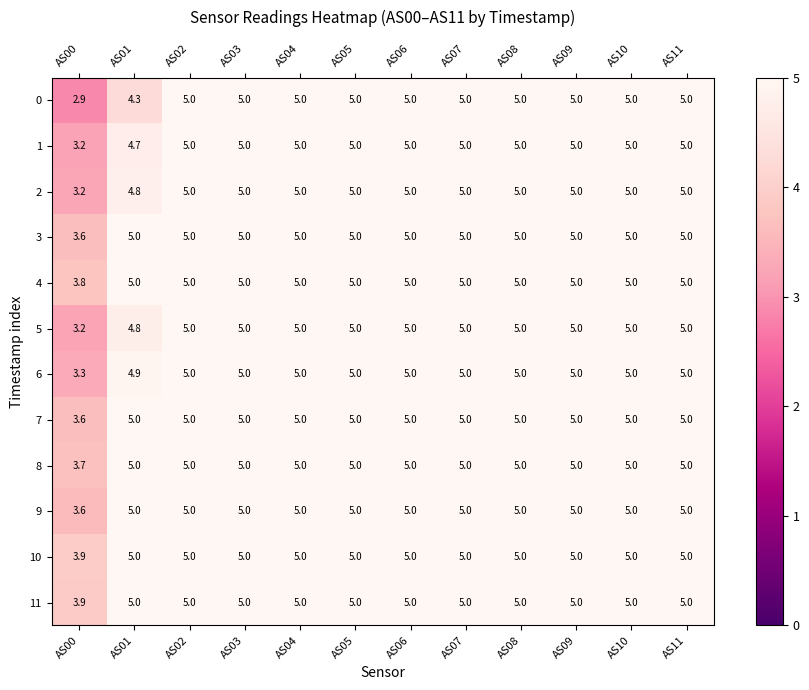

Which series has the widest spread of values?

0